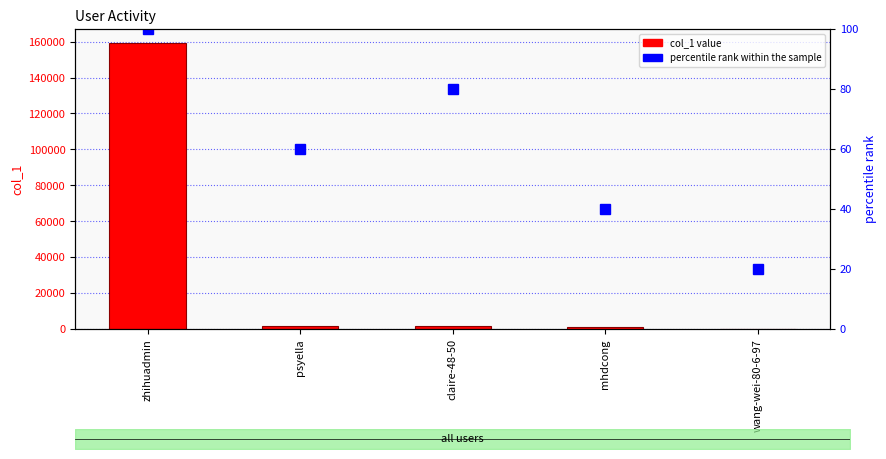

How many percentile rank within the sample values are between 40 and 80?

3